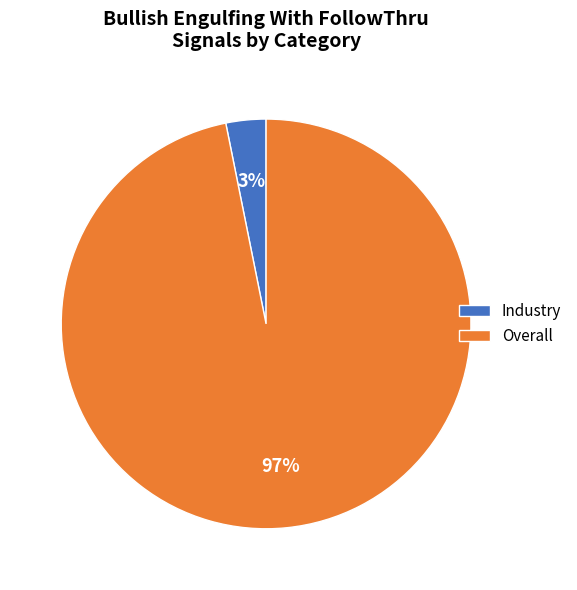

The Overall slice represents 97% of the pie. True or false?

True